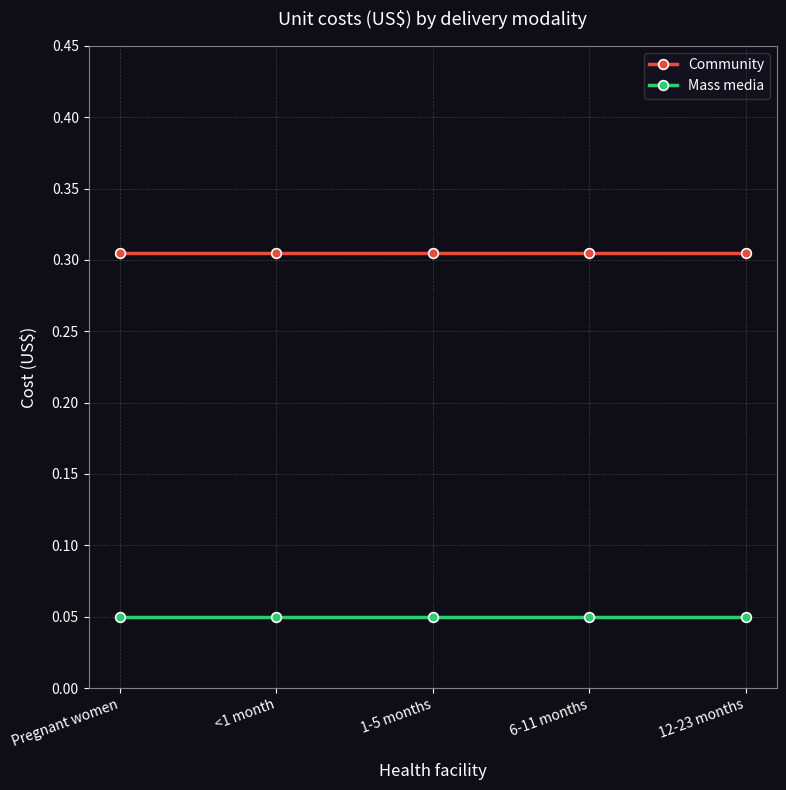

Rank the series at 1-5 months from highest to lowest value.

Community, Mass media